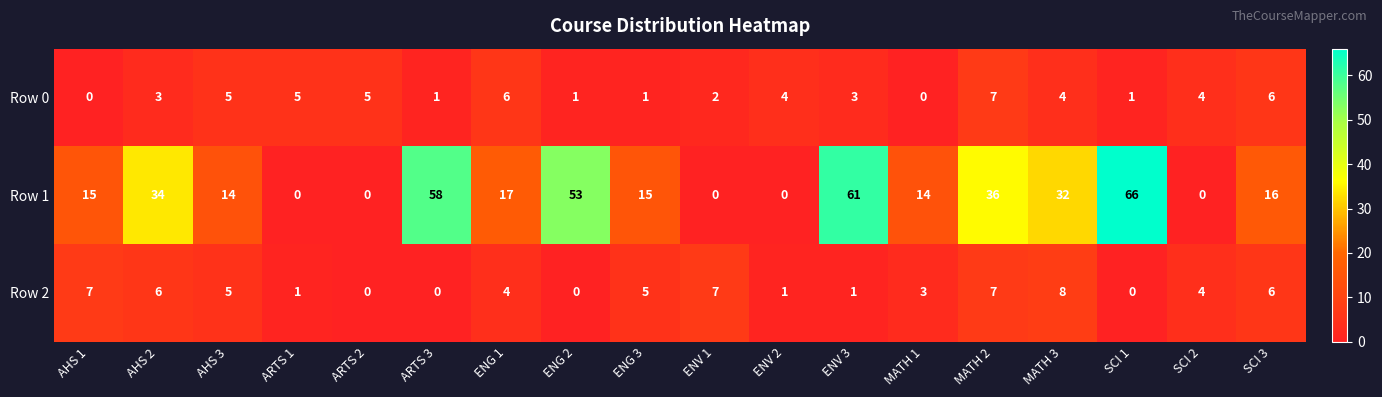

What is the difference between the highest and lowest values at ENV 1?

7